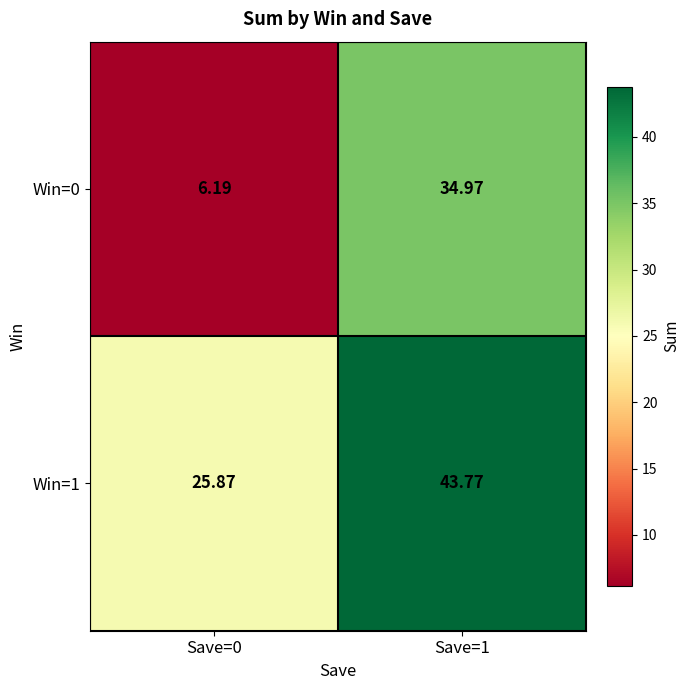

Is the value of Win=0 at Save=1 greater than the value of Win=1 at Save=0?

Yes